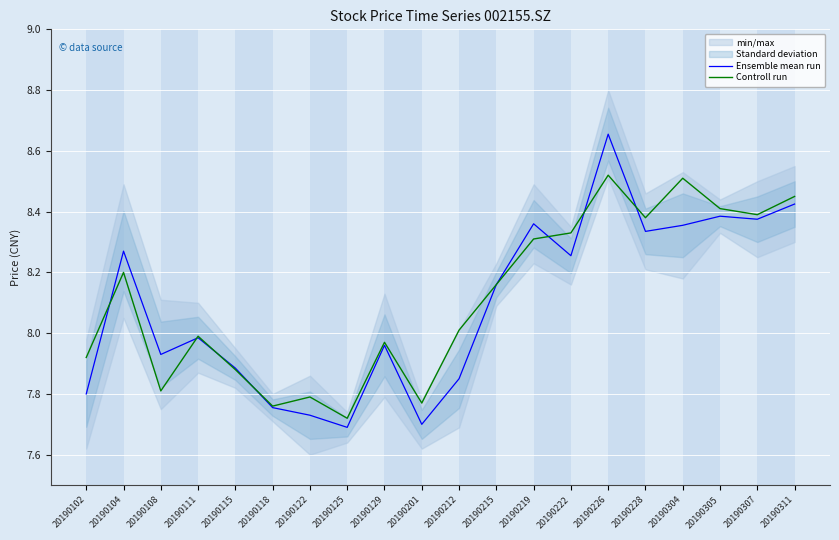

What is the value of the Controll run point at the 9th from the left?

8.0